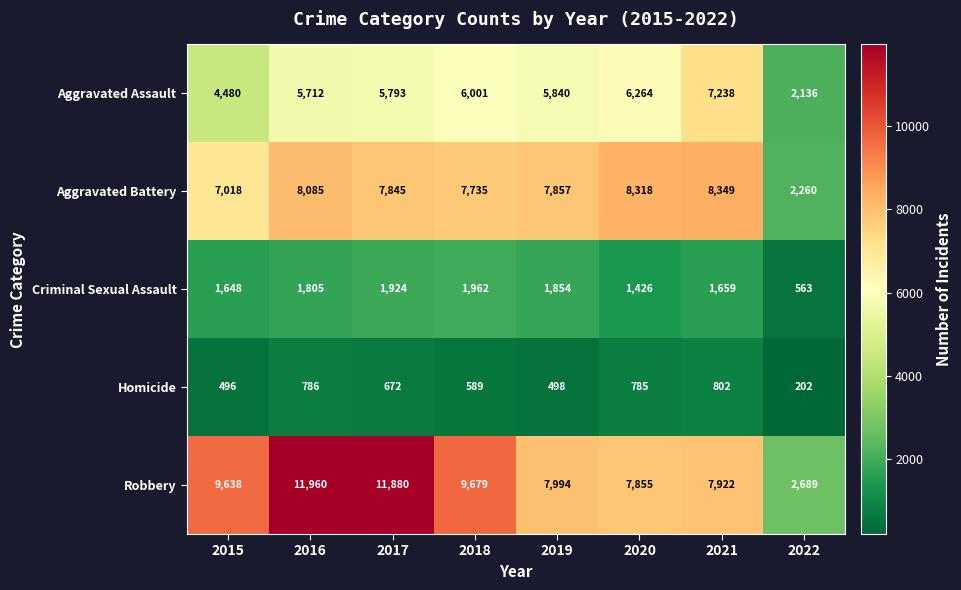

At which label does Aggravated Battery first exceed 7857?

2016